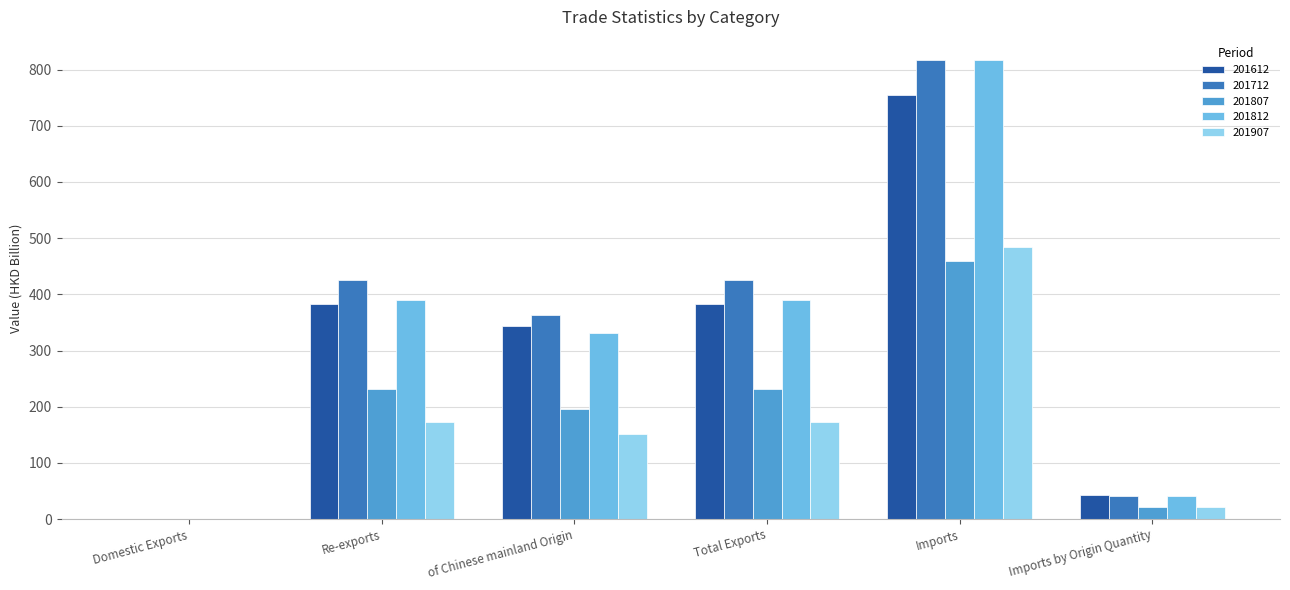

Which series has the largest total across all categories?

201712